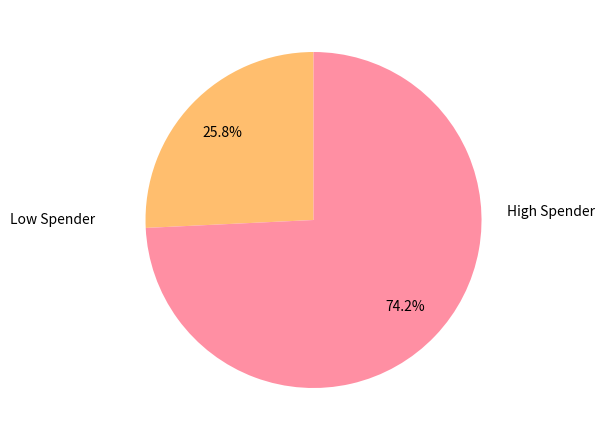

Is there a majority slice in this chart?

Yes